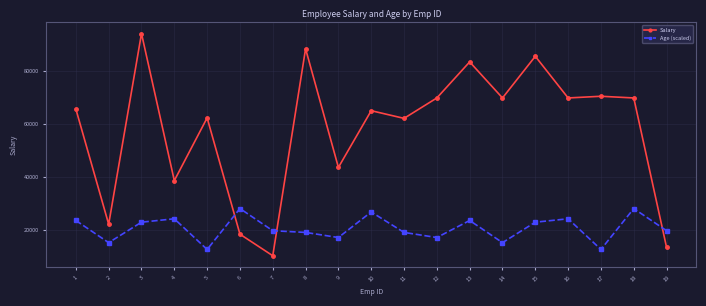

Which series has the widest spread of values?

Salary